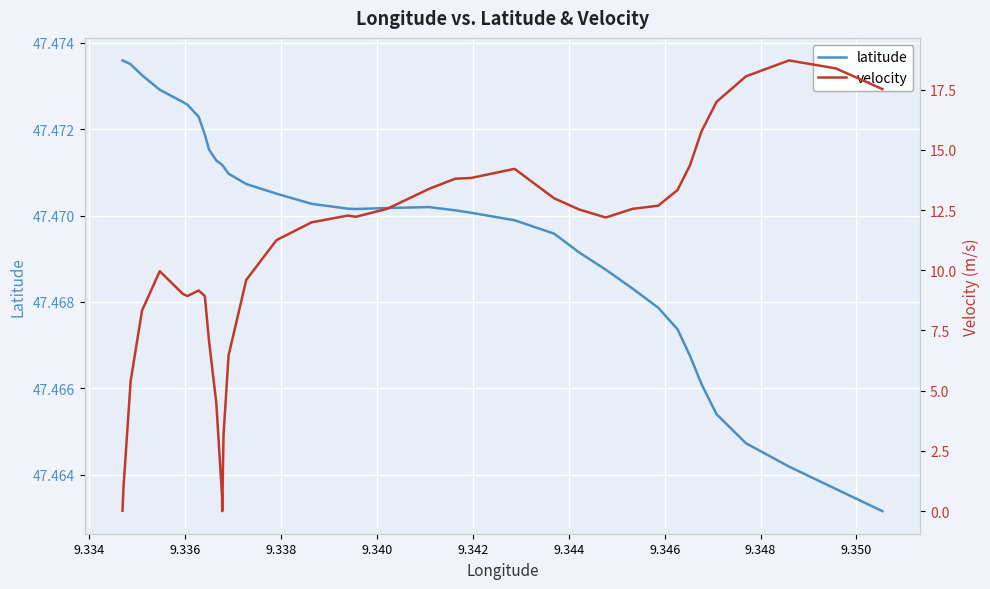

Is the value of latitude at 23 greater than the value of velocity at 9.334?

Yes